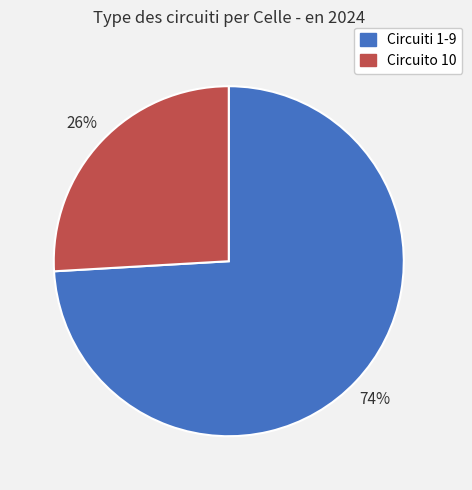

Is there any slice that represents more than half of the pie?

Yes